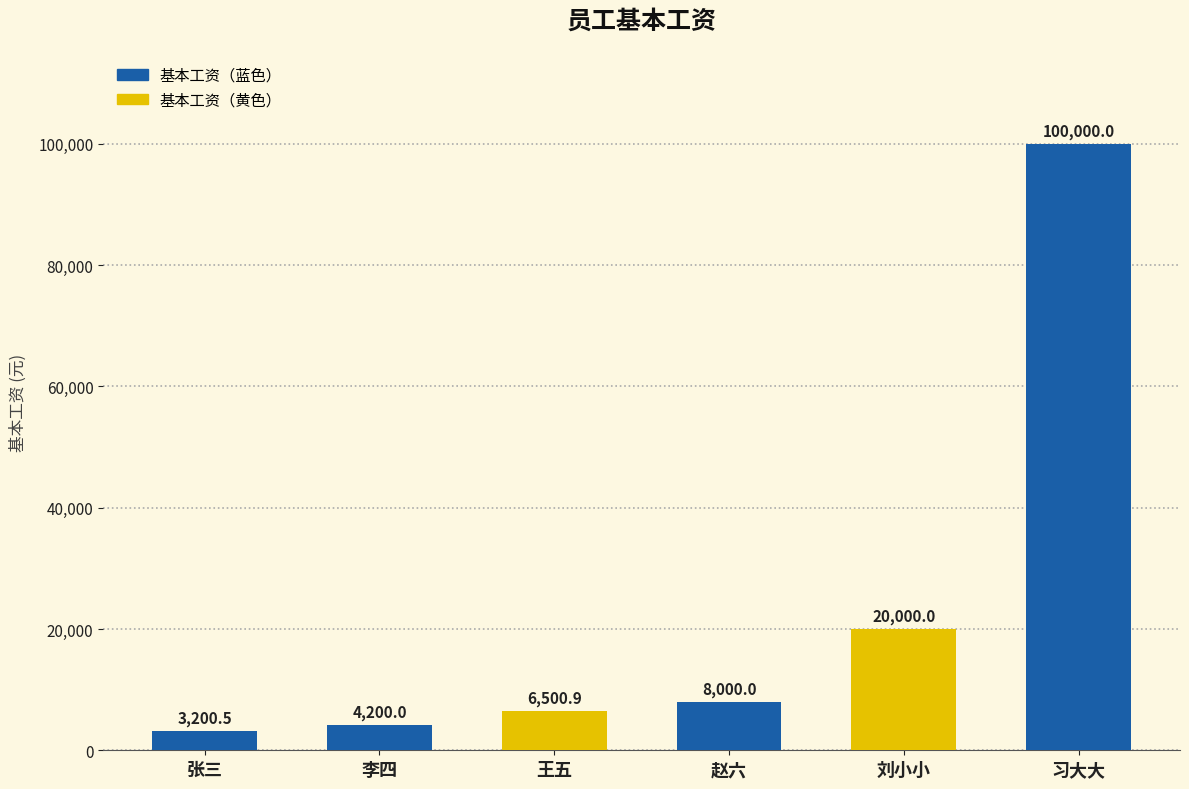

Reading left to right, what are all the values shown in this chart?

张三=3200.5	李四=4200.0	王五=6500.9	赵六=8000.0	刘小小=20000.0	习大大=100000.0